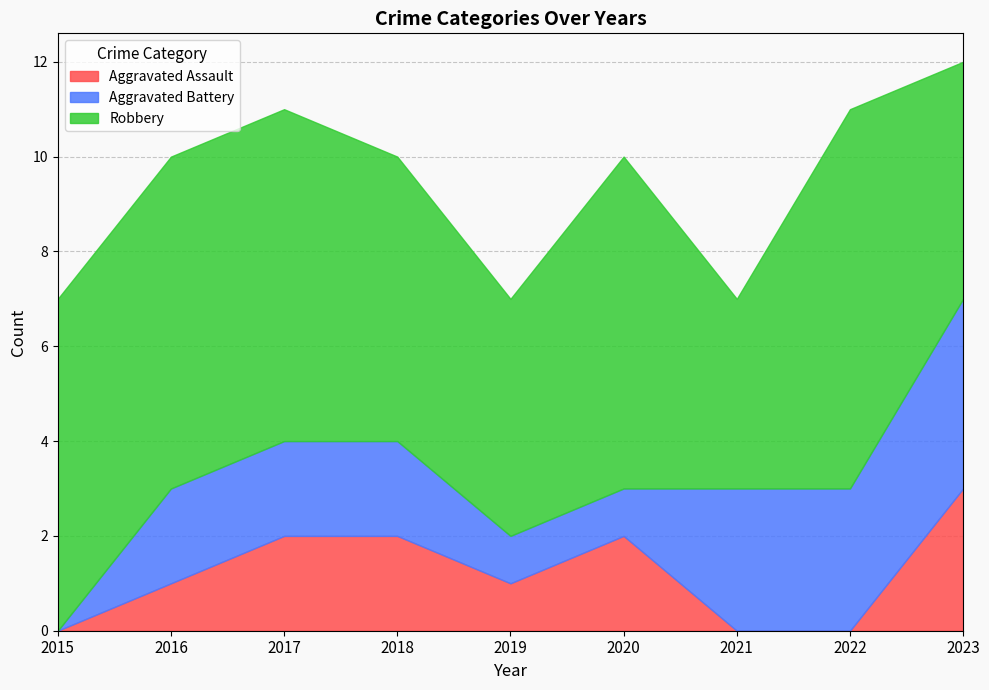

Is the value of Aggravated Battery at 2017 greater than the value of Aggravated Assault at 2017?

No